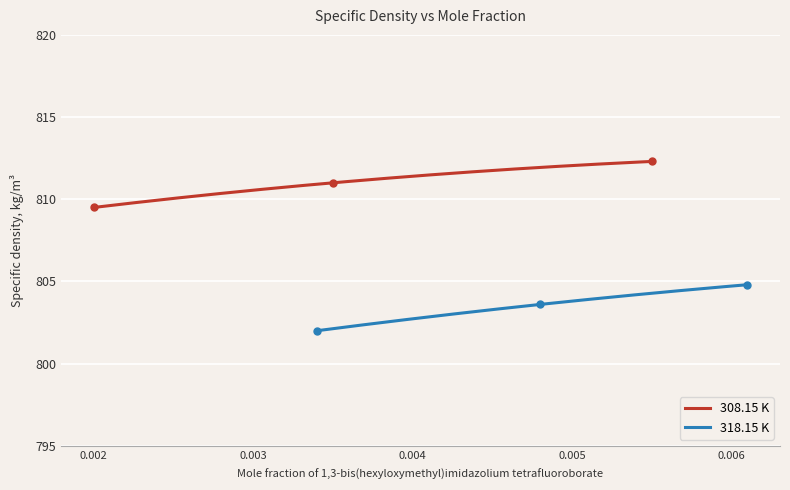

What is the maximum value for 308.15 K?

812.3